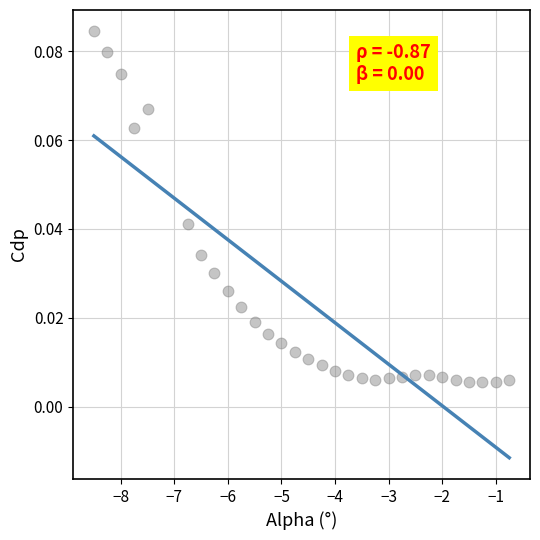

What is the range of X values (max minus min)?

7.8